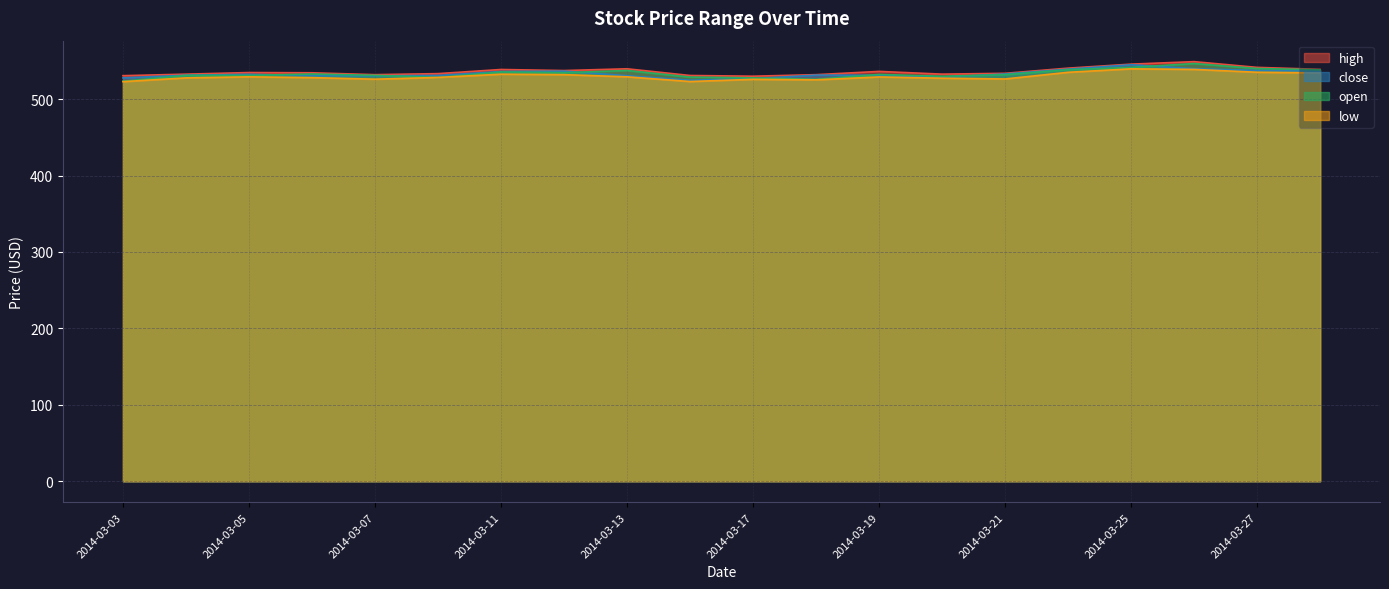

How many series are shown in this chart?

4